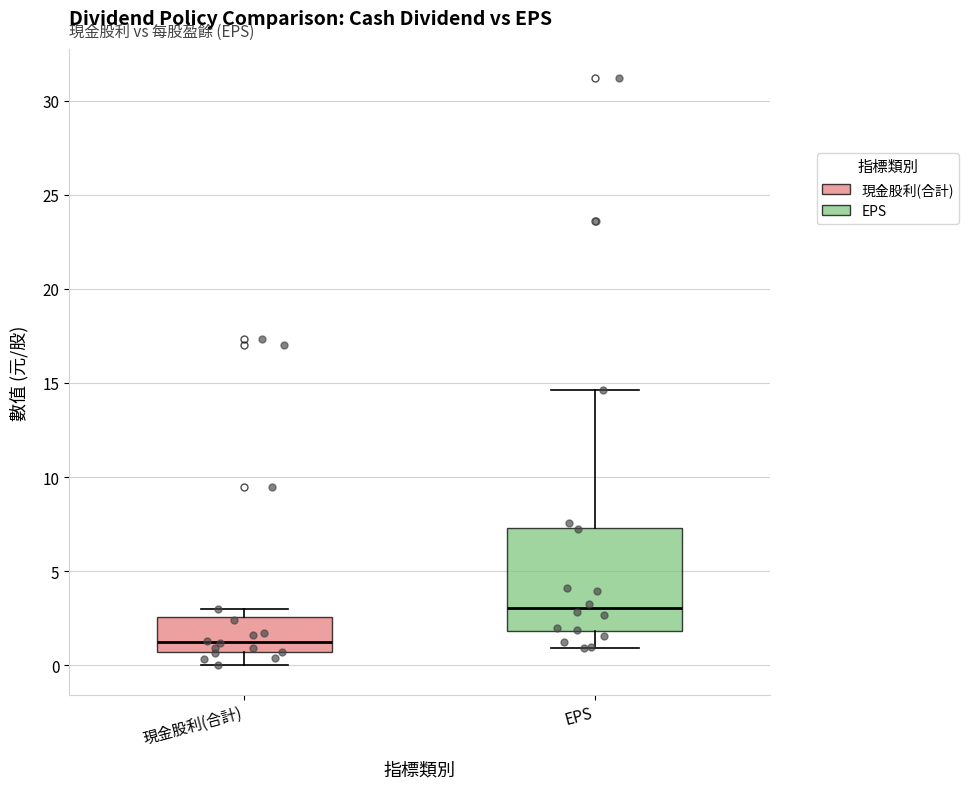

Where is the lower edge of the box for EPS on the y-axis? The values are not printed on the chart, so give them approximately, as read against the axis.

2.0